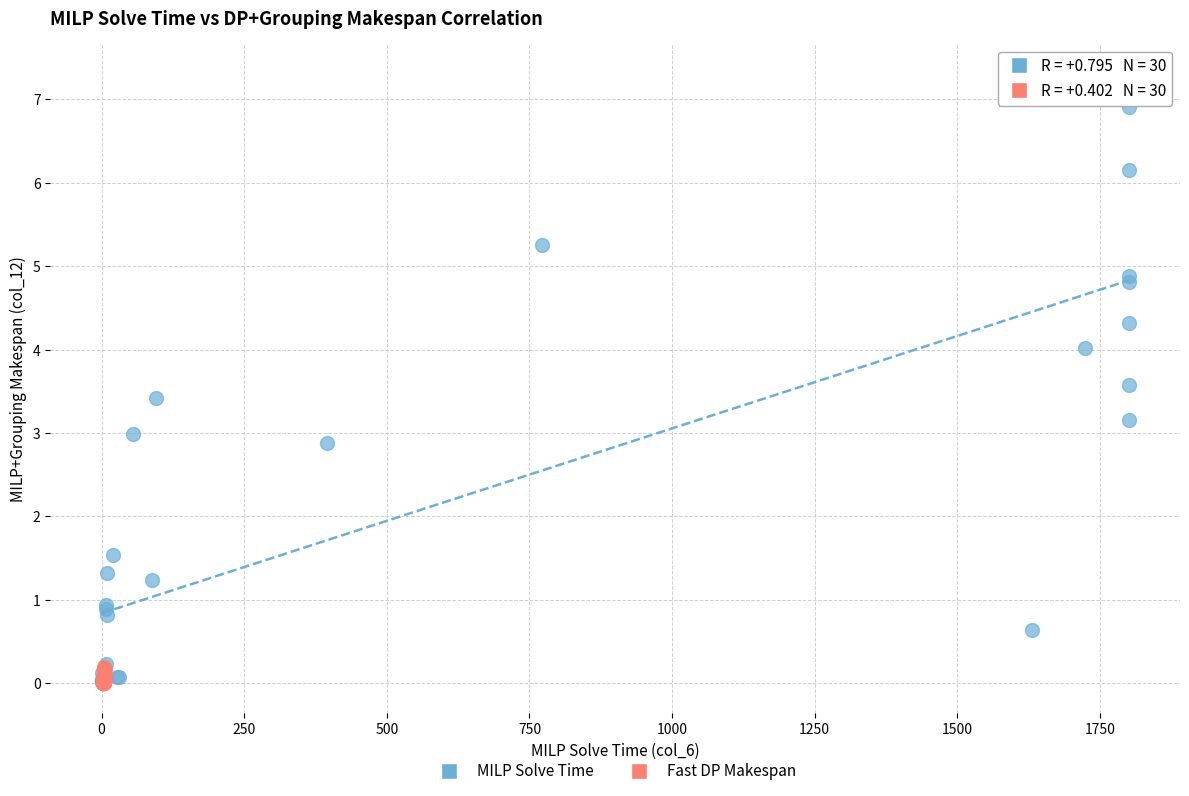

Which series has the widest spread of Y values?

MILP Solve Time